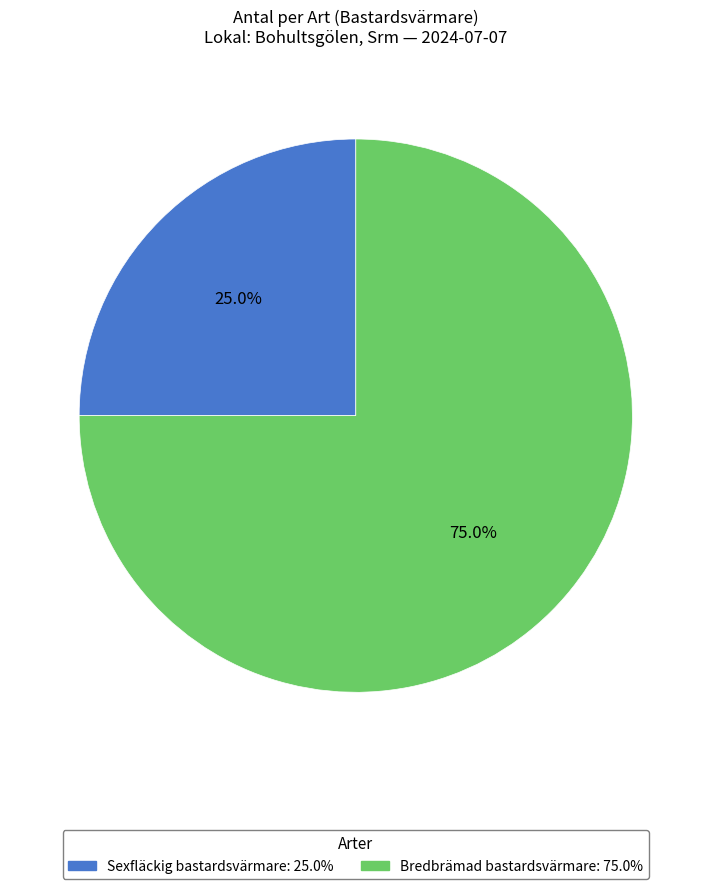

To the nearest percent, what is the combined percentage of Sexfläckig bastardsvärmare and Bredbrämad bastardsvärmare?

100%